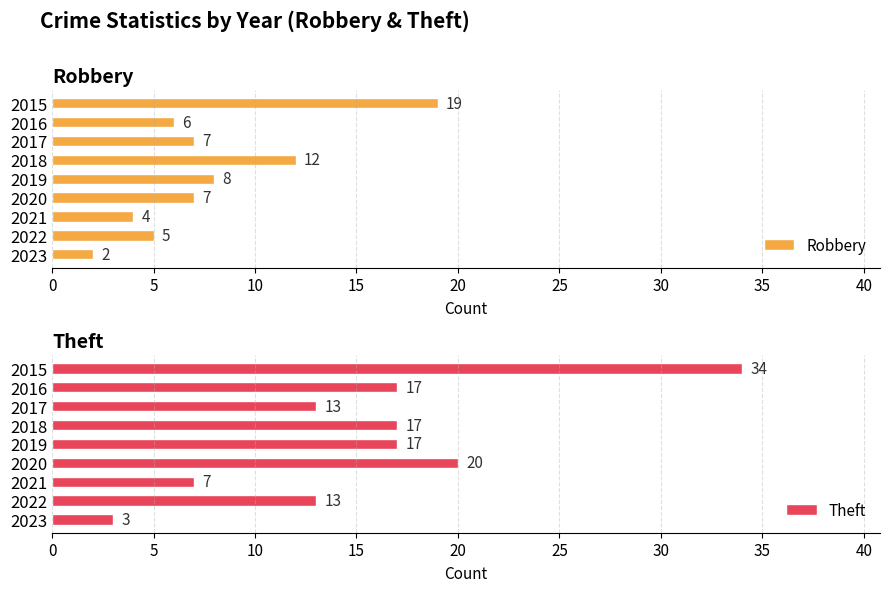

What is the sum of the Robbery values at 2017 and 2018?

19